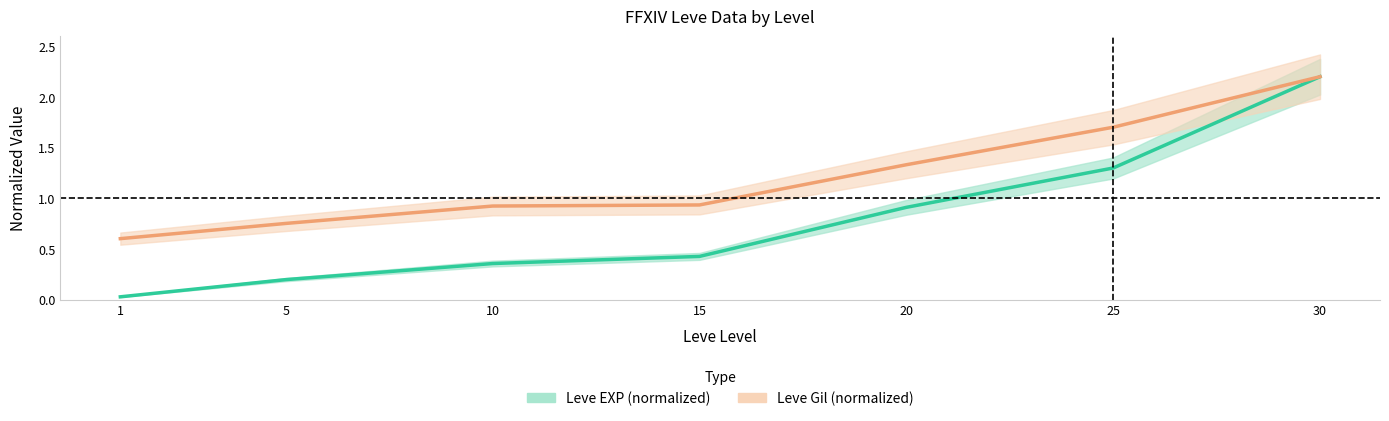

The value of Leve EXP (normalized) at 5 is 0.3. True or false?

False